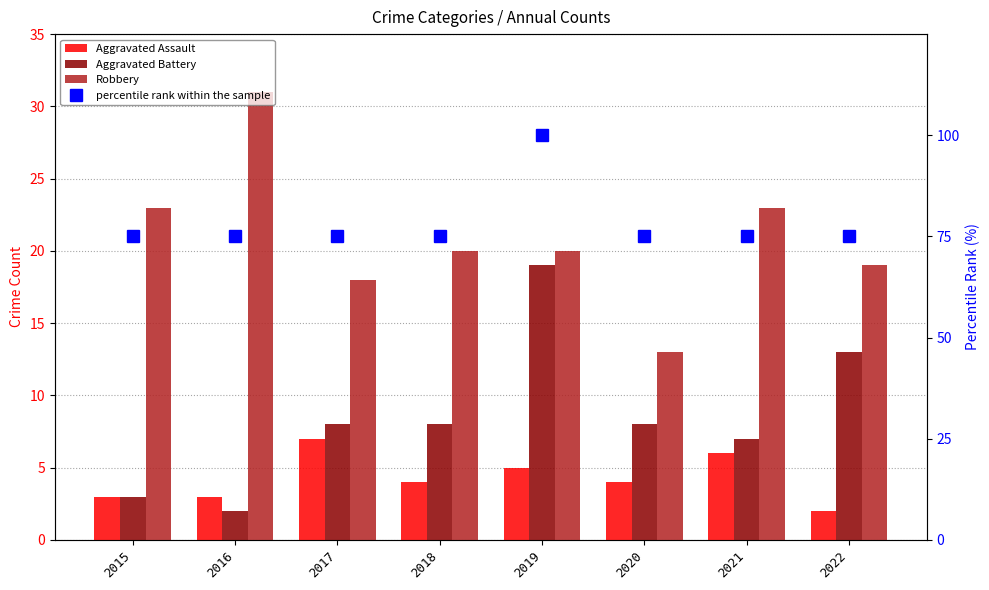

List the labels in order of Aggravated Battery value, largest first.

2019, 2022, 2017, 2018, 2020, 2021, 2015, 2016